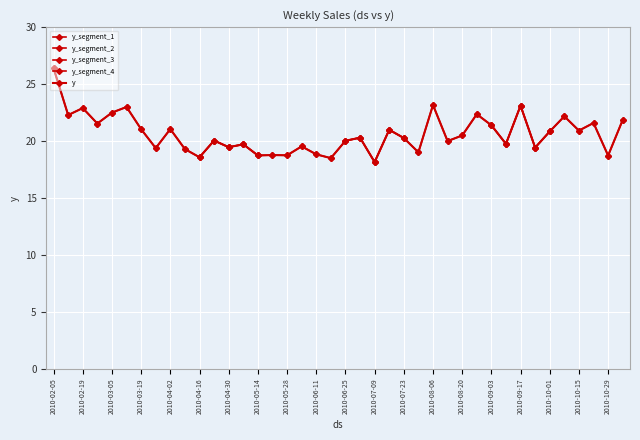

Reading left to right, what are all the values shown in this chart?

26.4	22.3	22.9	21.5	22.5	23.0	21.0	19.4	21.1	19.3	18.6	20.0	19.5	19.7	18.7	18.8	18.7	19.5	18.8	18.5	20.0	20.3	18.2	21.0	20.3	19.0	23.2	20.0	20.5	22.4	21.4	19.8	23.1	19.4	20.8	22.2	20.9	21.6	18.7	21.9